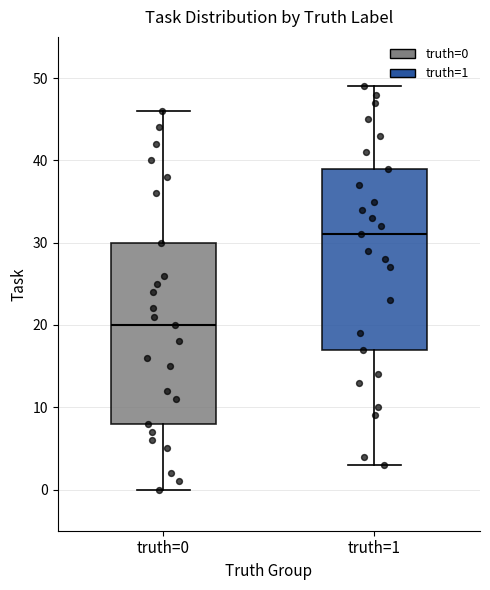

Reading left to right, read every box against the y-axis: the position of its median line, the range the box covers, and the ends of its whiskers. The values are not printed on the chart, so give them approximately, as read against the axis.

truth=0: median 20, box 8 to 30, whiskers 0 to 46
truth=1: median 31, box 17 to 39, whiskers 3 to 49